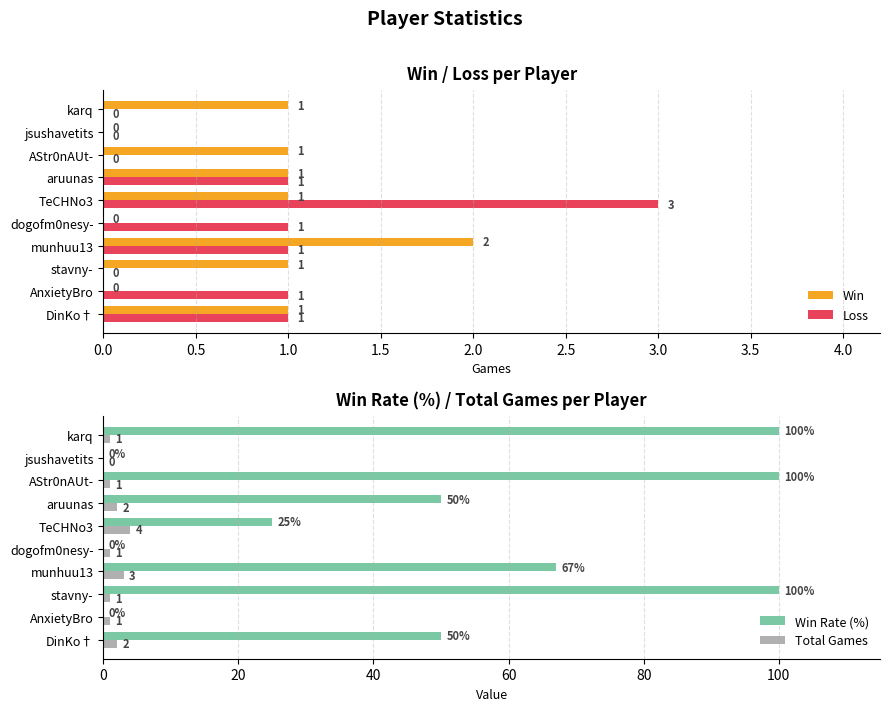

Which category has the highest value in the Loss series?

TeCHNo3